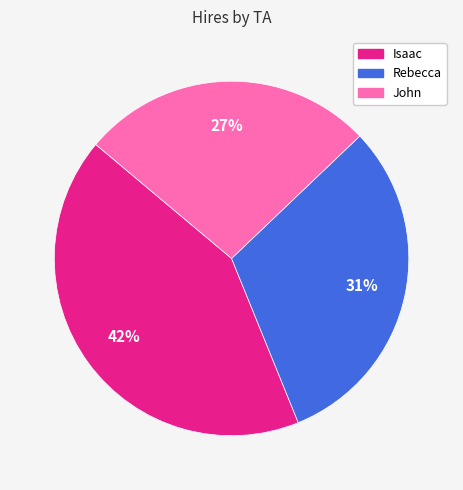

Is it true that Rebecca is 31% of the pie?

True